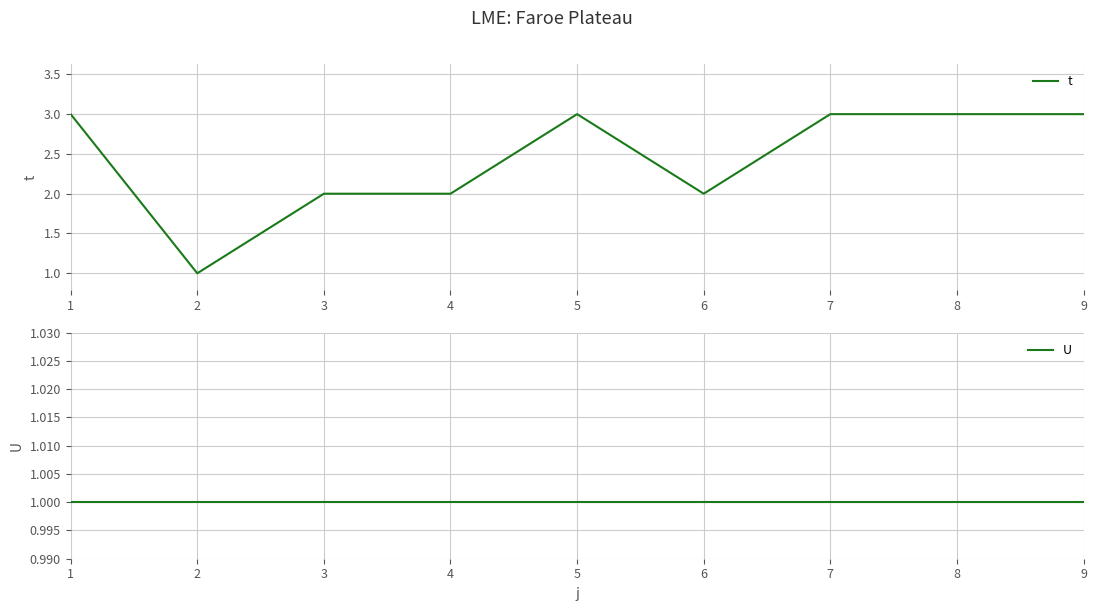

How many lines are shown in the chart?

2